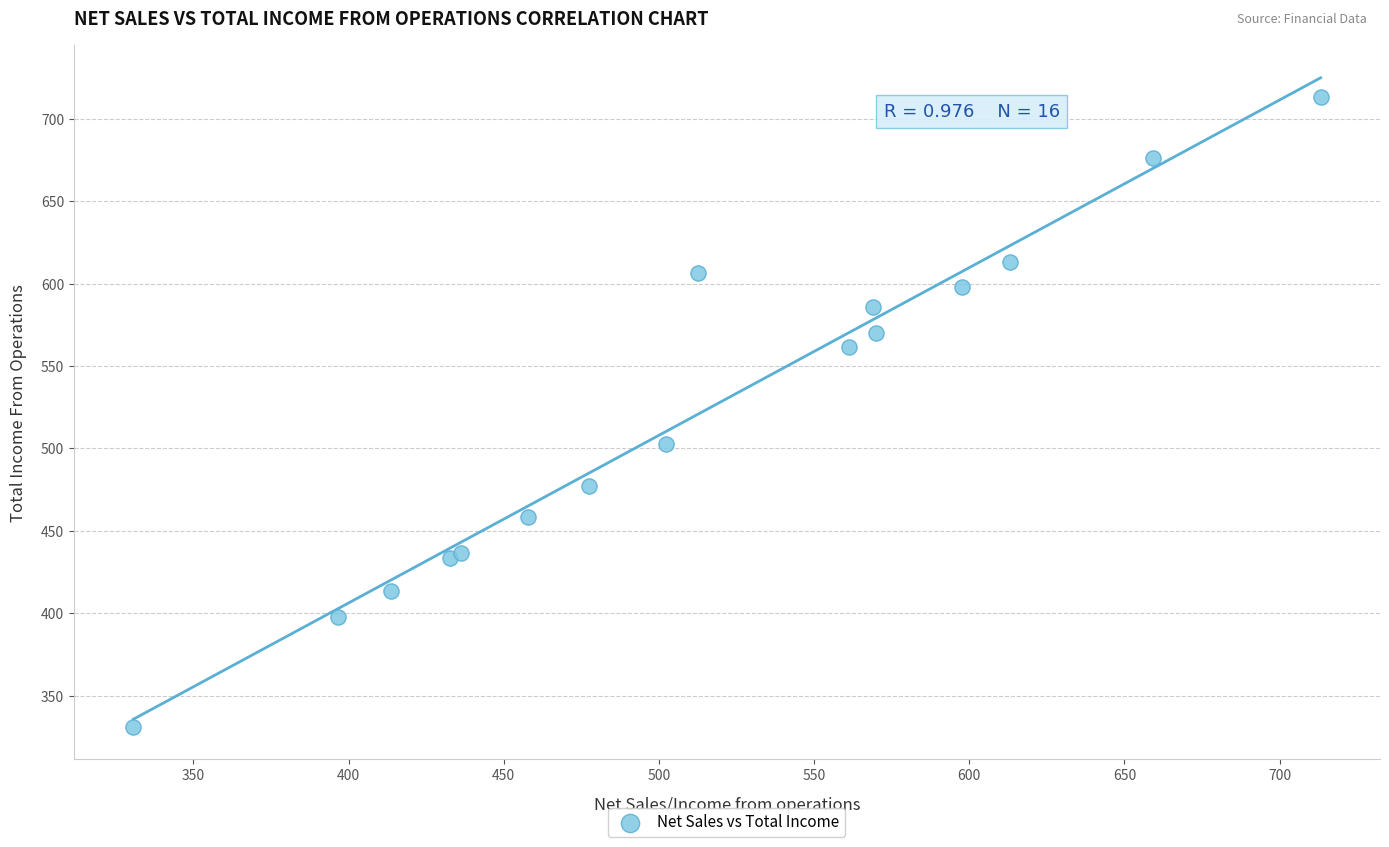

What Y value in the scatter plot is closest to 522?

502.6